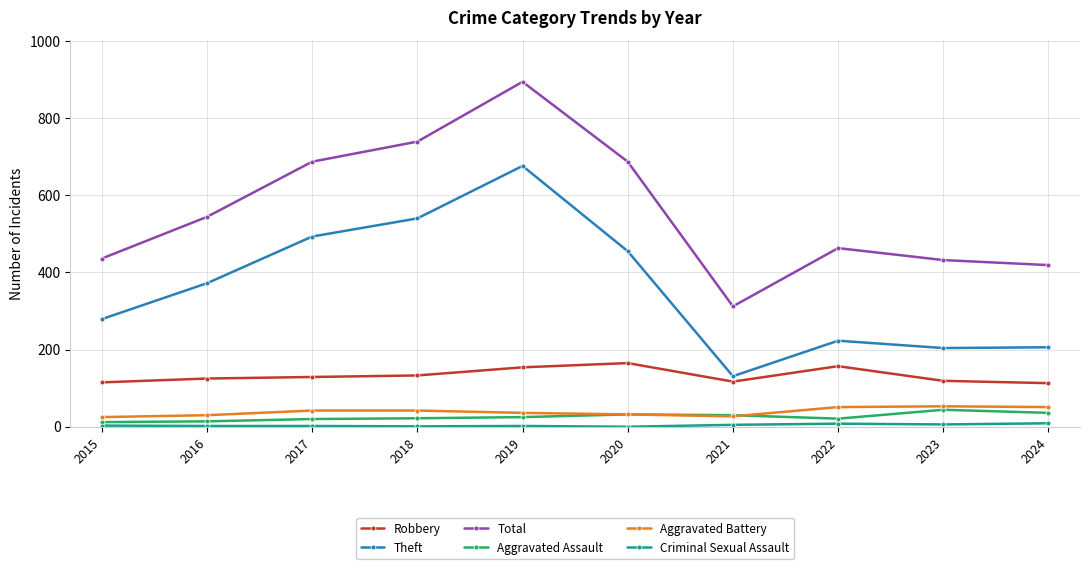

Which series has the largest range (max minus min)?

Total